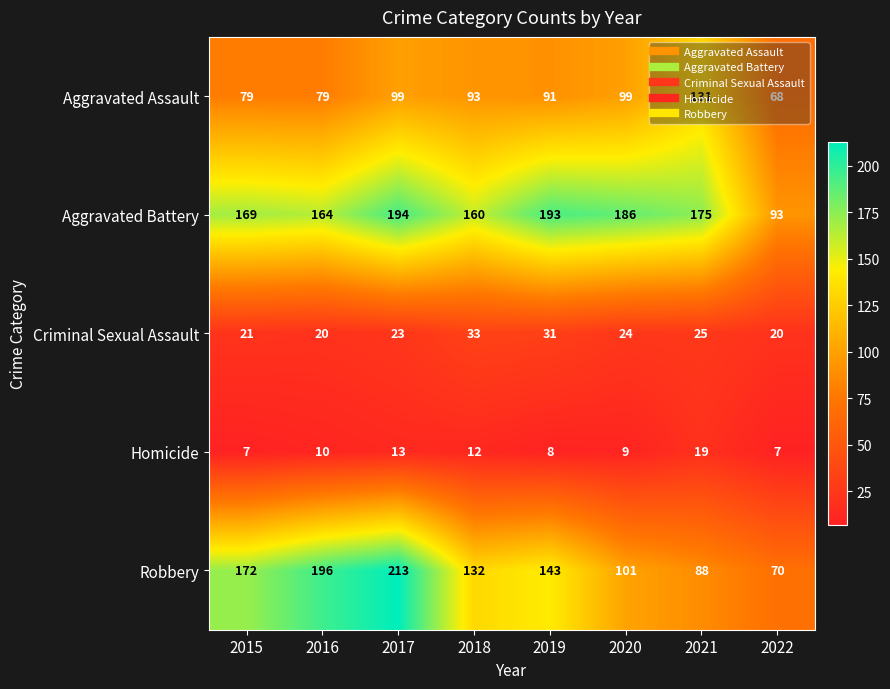

True or false: Homicide has a value of 19 at 2021.

True